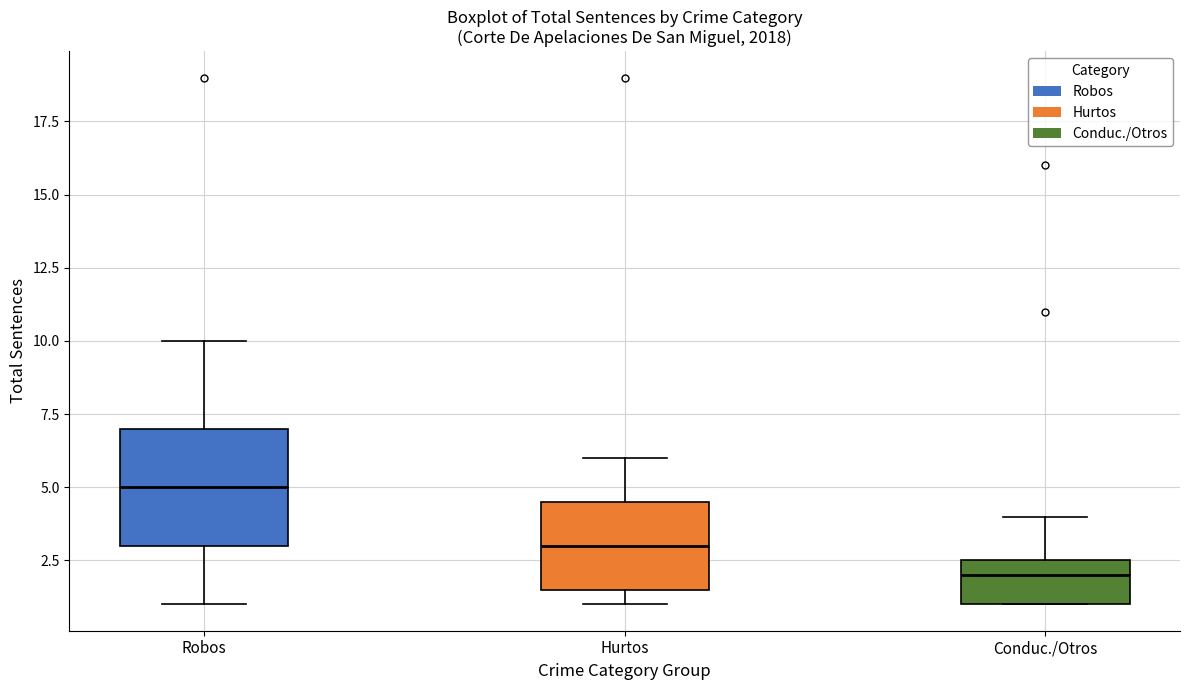

Reading left to right, transcribe this box plot: for each box, give where its median line is, the range the box spans, and where its two whiskers end, as read against the y-axis. The values are not printed on the chart, so give them approximately, as read against the axis.

Robos: median 5.0, box 3.0 to 7.0, whiskers 1.0 to 10.0
Hurtos: median 3.0, box 1.5 to 4.5, whiskers 1.0 to 6.0
Conduc./Otros: median 2.0, box 1.0 to 2.5, whiskers 1.0 to 4.0